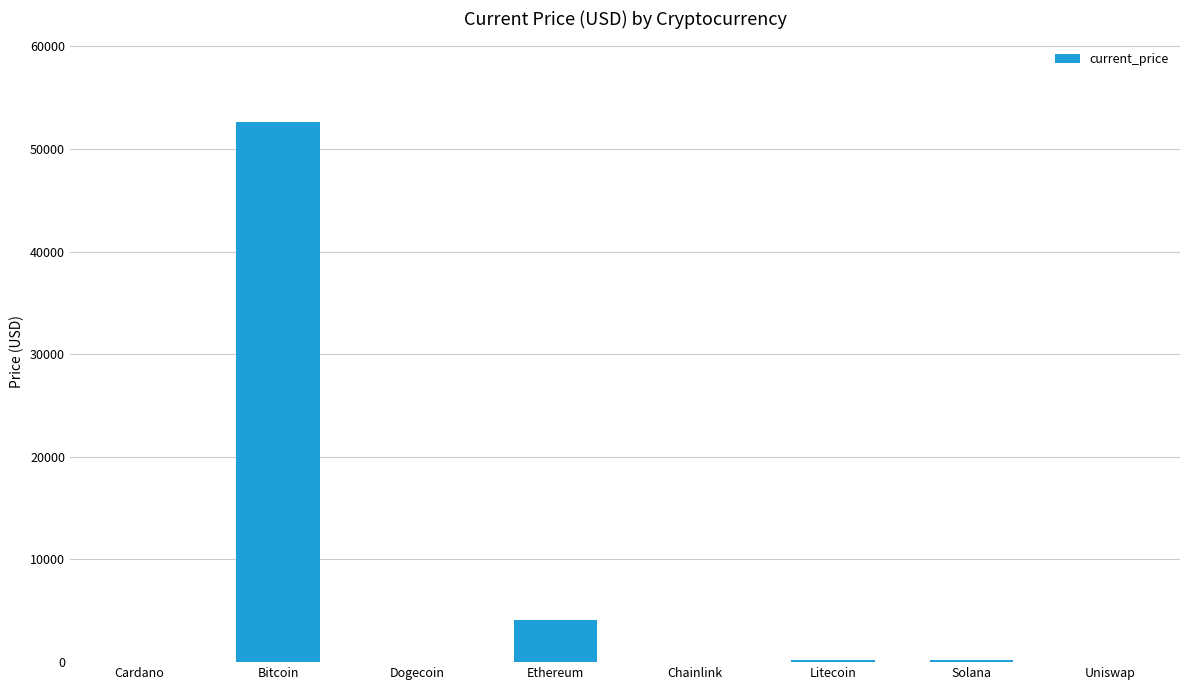

What is the approximate value at Cardano?

1.5